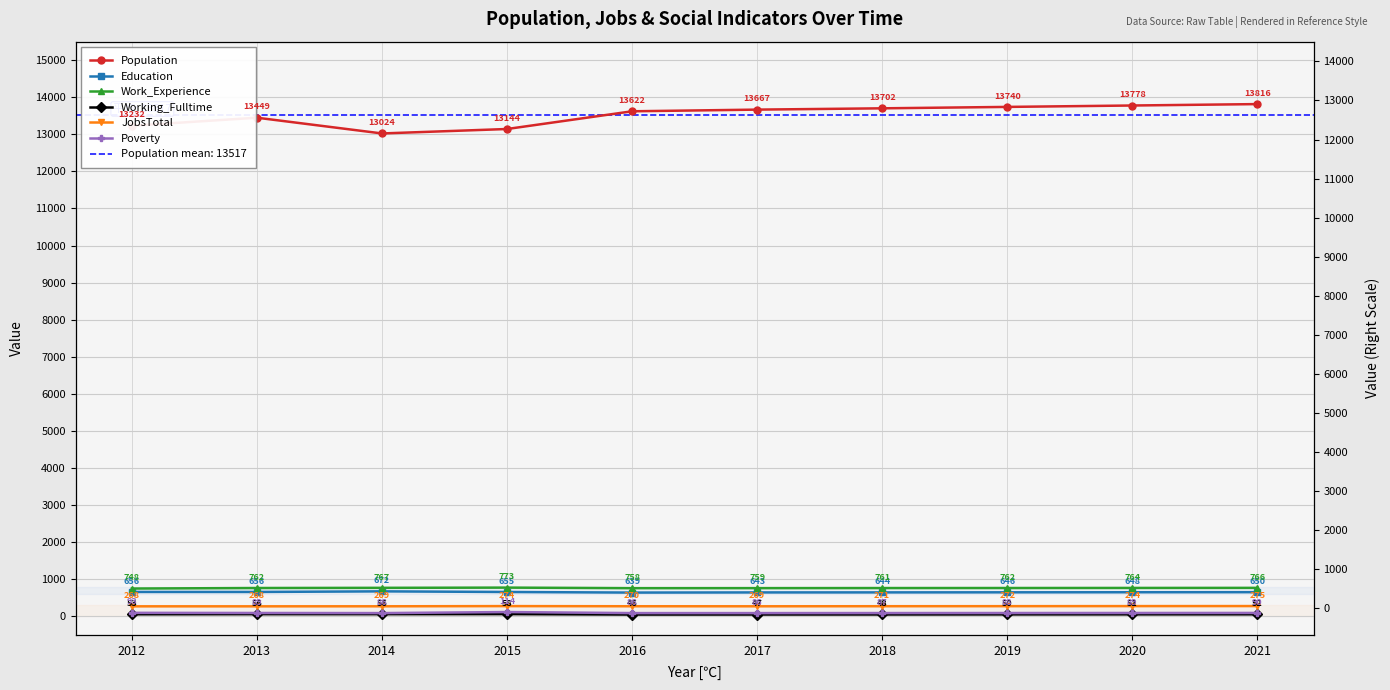

Rank the categories by Working_Fulltime value from lowest to highest.

2016, 2017, 2018, 2019, 2020, 2021, 2012, 2013, 2014, 2015